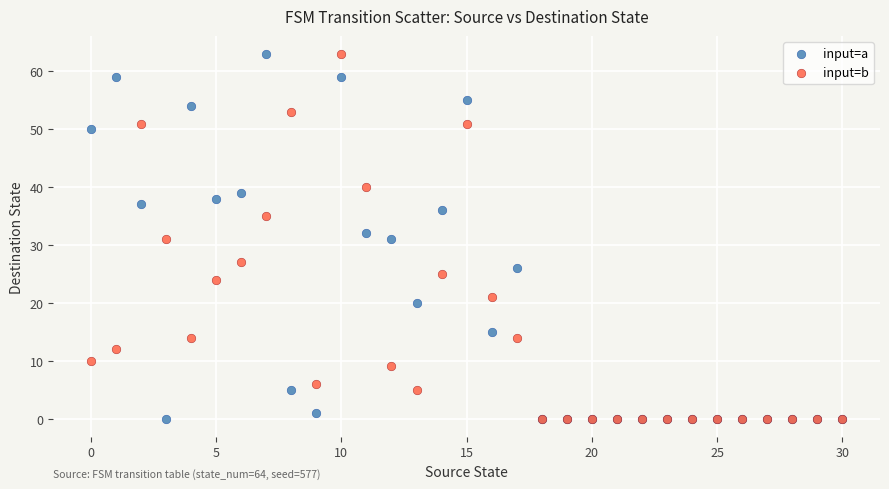

What are all the series names shown in the legend?

input=a, input=b